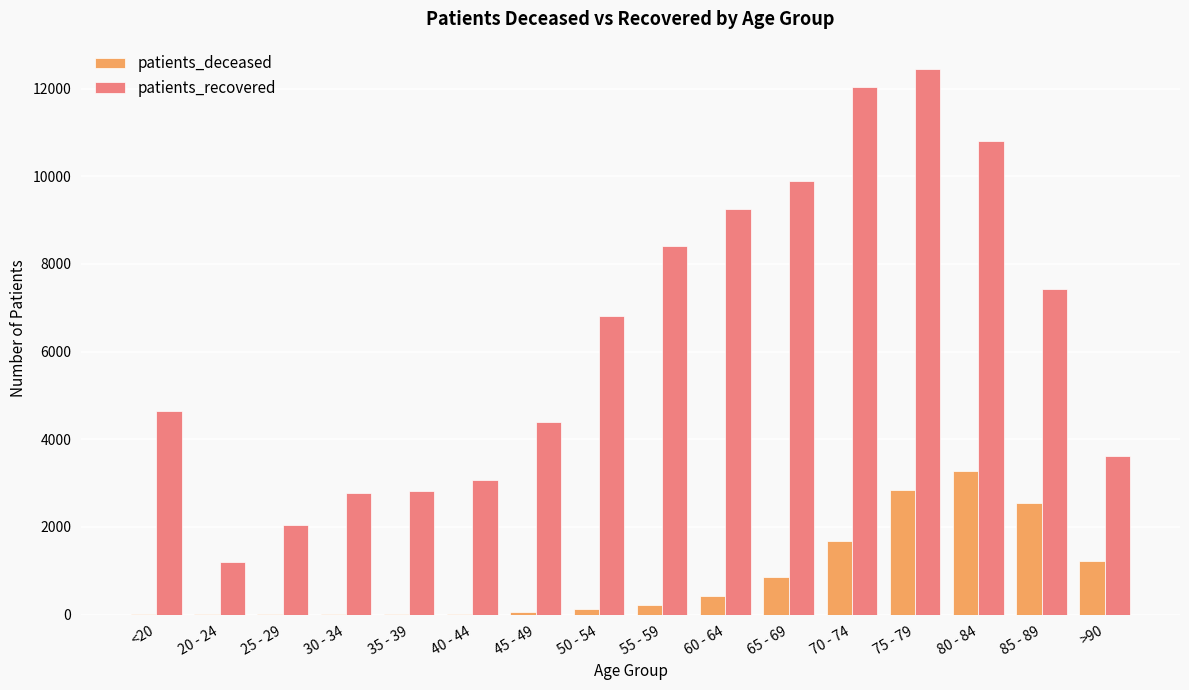

Is it true that patients_recovered equals 8892 at 50 - 54?

False